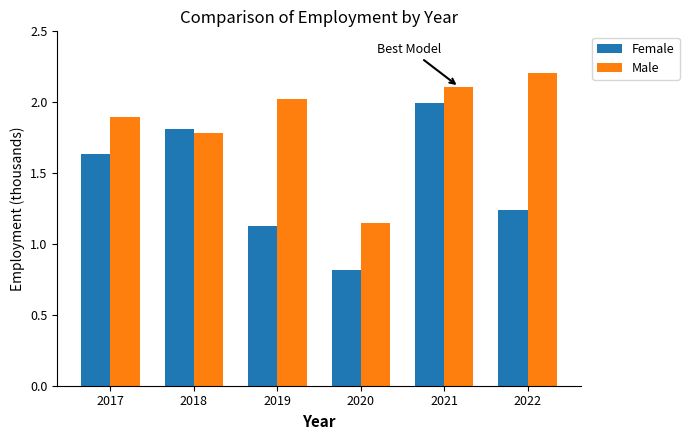

What is the average value of the Female series?

1.4